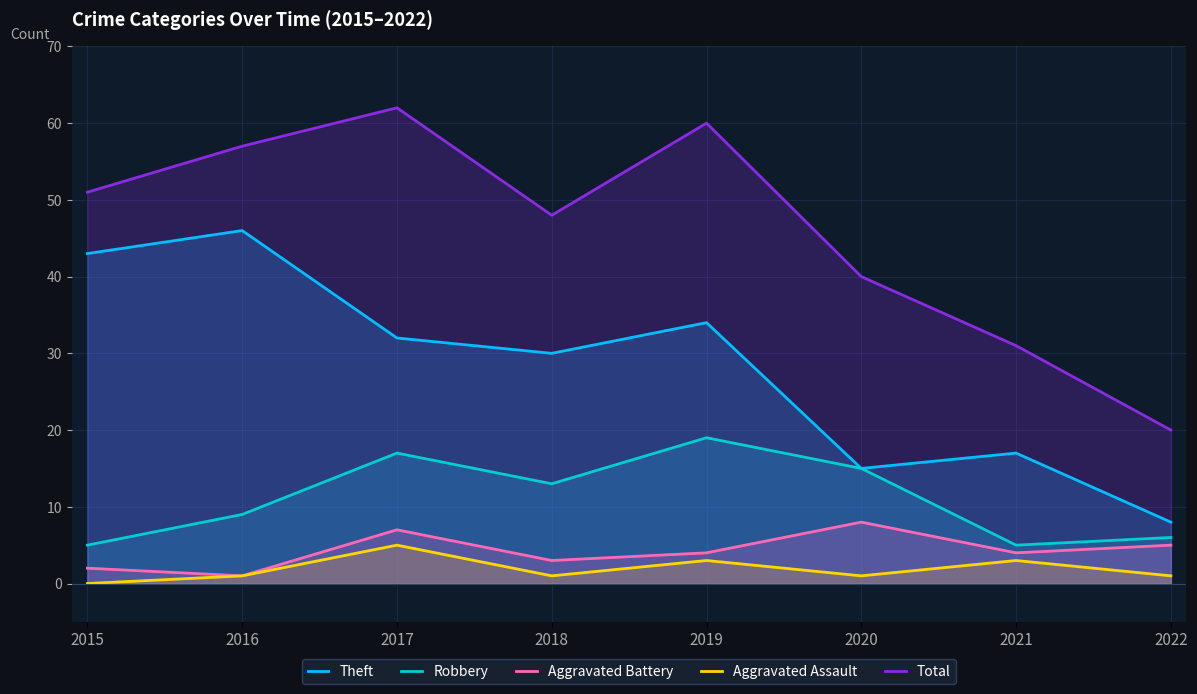

At which category is the sum across all series the highest?

2017